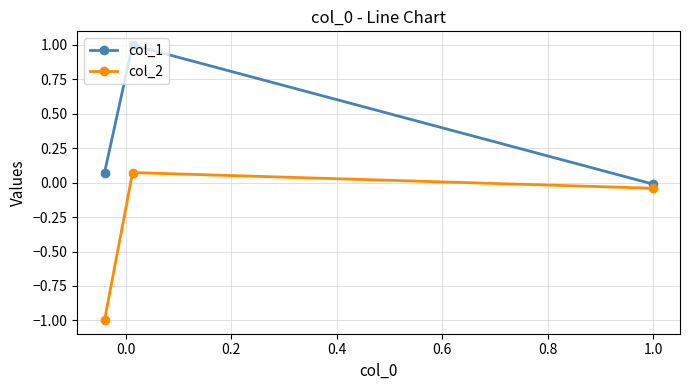

How many negative values does the col_1 series have?

1